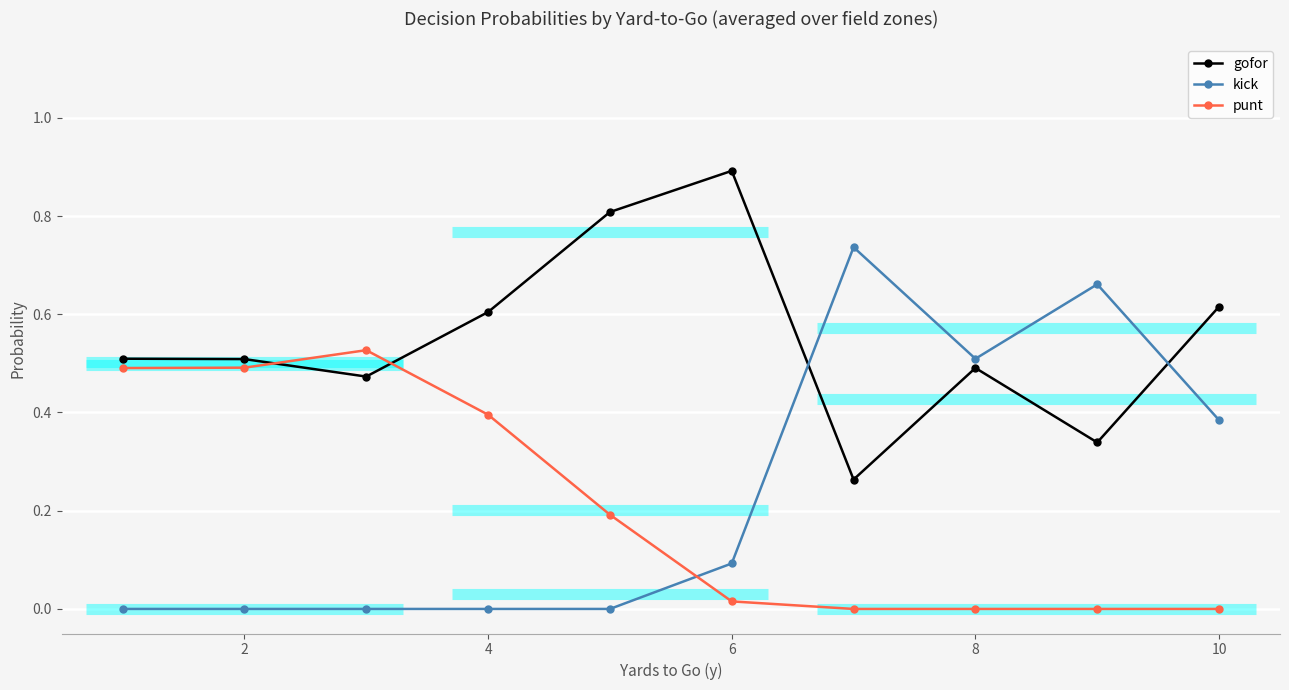

After their last crossing, which series has the higher values: gofor or punt?

gofor